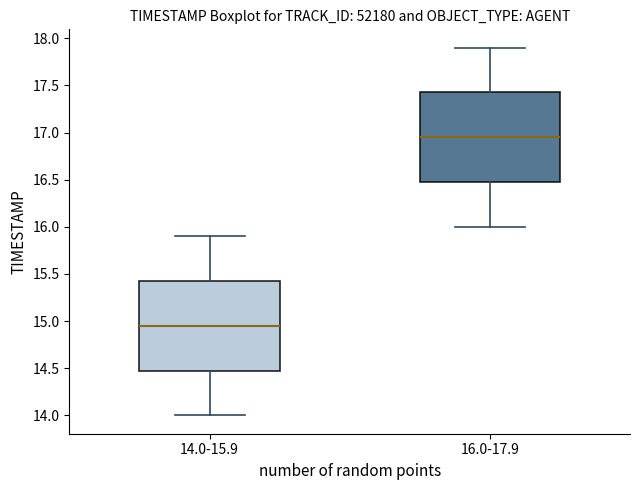

Reading left to right, transcribe this box plot: for each box, give where its median line is, the range the box spans, and where its two whiskers end, as read against the y-axis. The values are not printed on the chart, so give them approximately, as read against the axis.

14.0-15.9: median 14.95, box 14.50 to 15.45, whiskers 14.00 to 15.90
16.0-17.9: median 16.95, box 16.50 to 17.45, whiskers 16.00 to 17.90